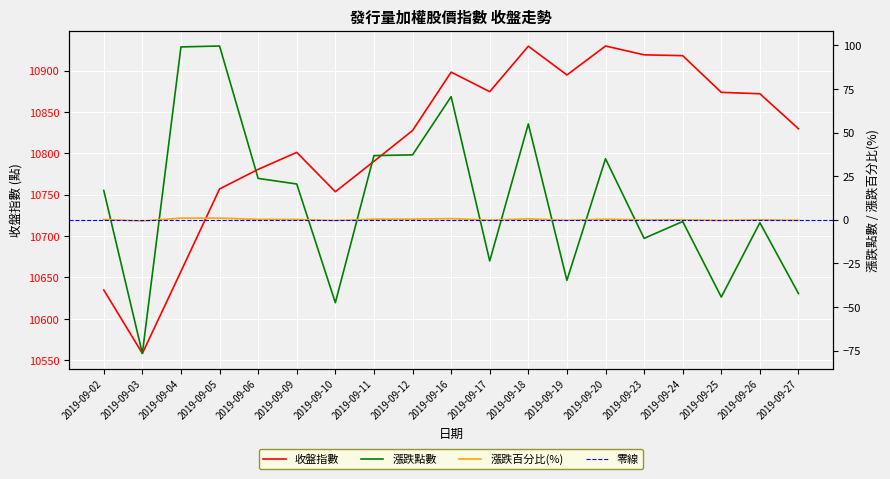

Rank the categories by 漲跌點數 value from highest to lowest.

2019-09-05, 2019-09-04, 2019-09-16, 2019-09-18, 2019-09-12, 2019-09-11, 2019-09-20, 2019-09-06, 2019-09-09, 2019-09-02, 2019-09-24, 2019-09-26, 2019-09-23, 2019-09-17, 2019-09-19, 2019-09-27, 2019-09-25, 2019-09-10, 2019-09-03